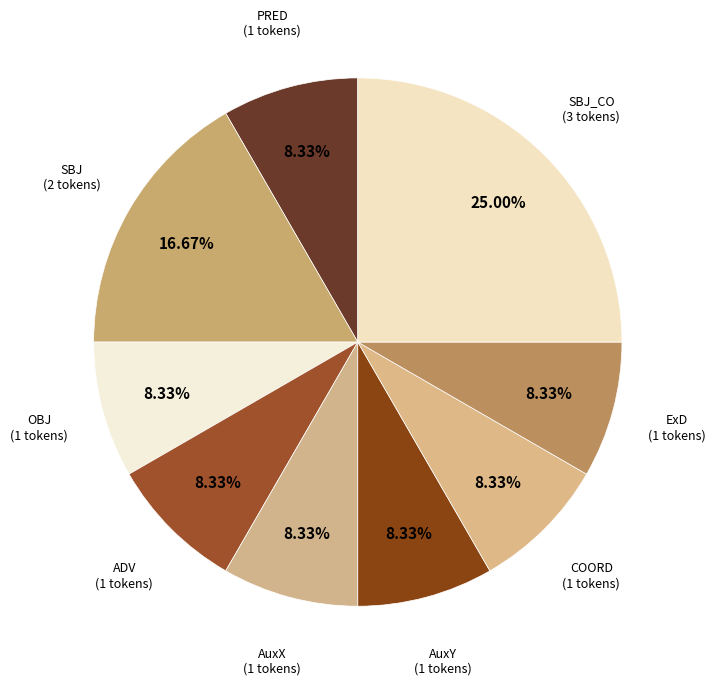

Count the number of slices in the pie.

9